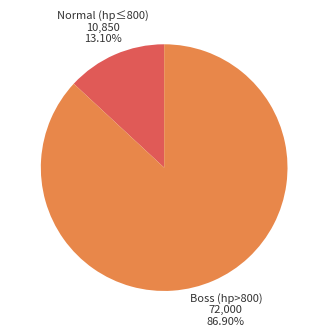

Which slice is the smallest?

Normal (hp≤800)